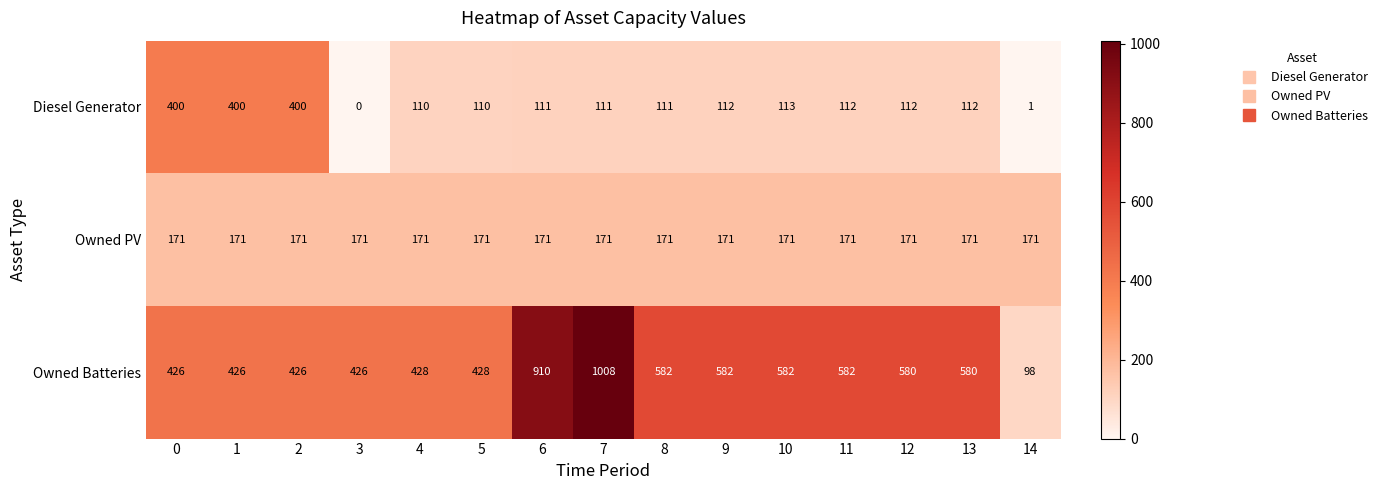

At how many categories does at least one series exceed 780?

2